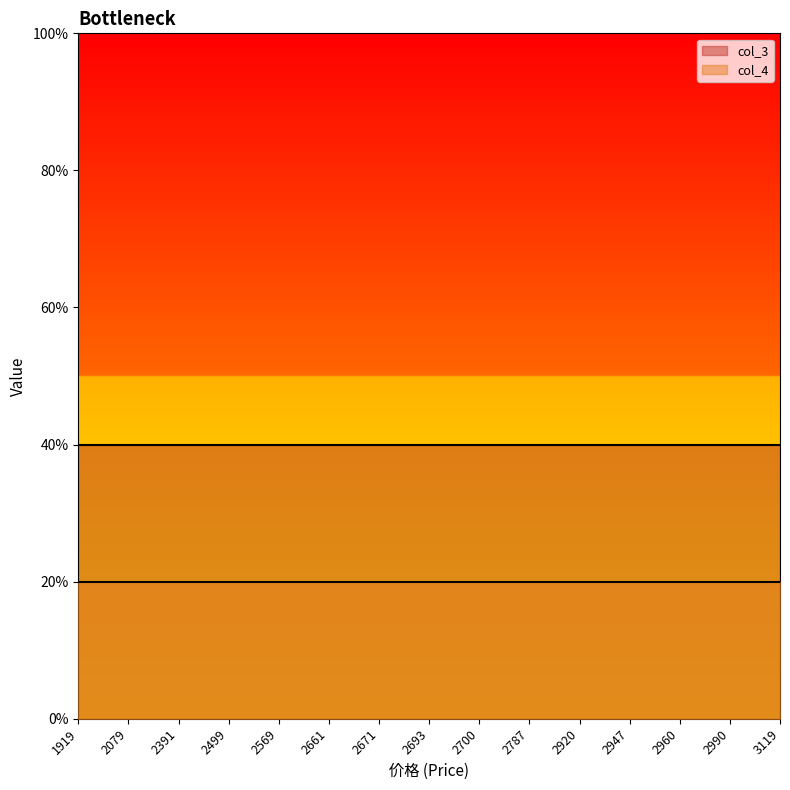

True or false: col_3 has a value of 40 at 2700.

True